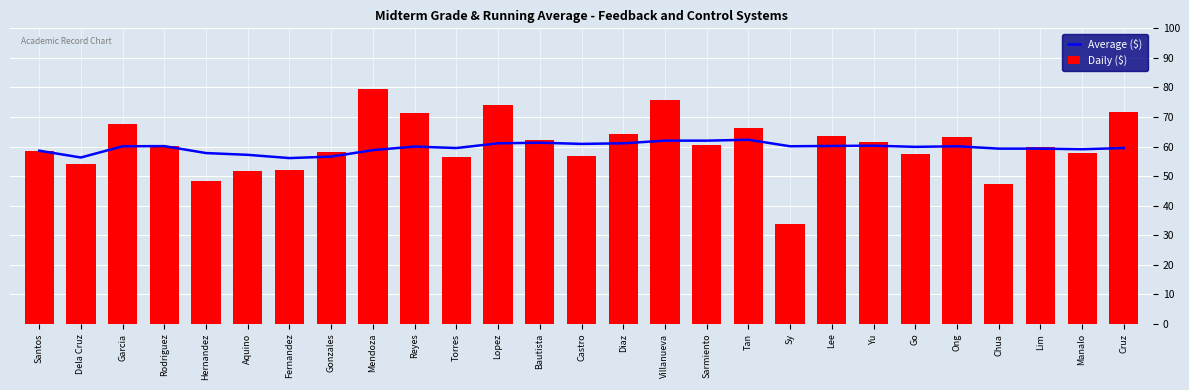

List the labels in order of Average ($) value, smallest first.

Fernandez, Dela Cruz, Gonzales, Aquino, Hernandez, Santos, Mendoza, Manalo, Chua, Lim, Torres, Cruz, Go, Reyes, Garcia, Sy, Ong, Rodriguez, Lee, Yu, Castro, Lopez, Diaz, Bautista, Villanueva, Sarmiento, Tan